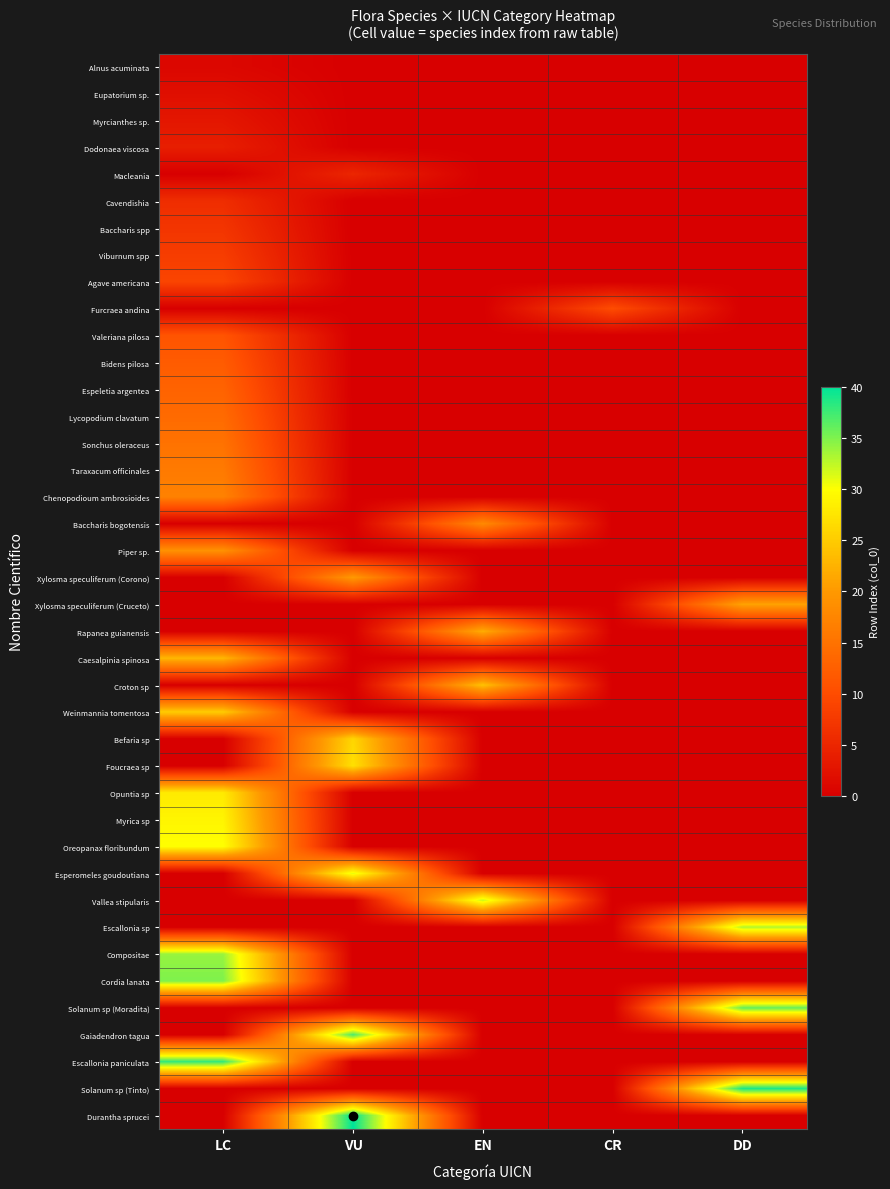

Which has a higher value, DD or LC?

LC